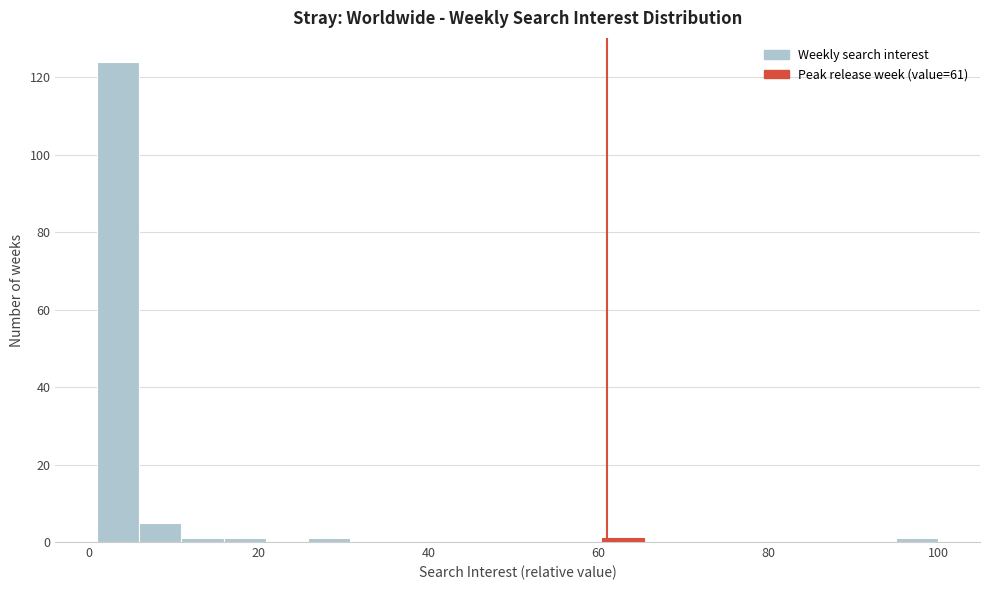

Read against the x-axis, roughly where is the centre of the tallest bar?

4